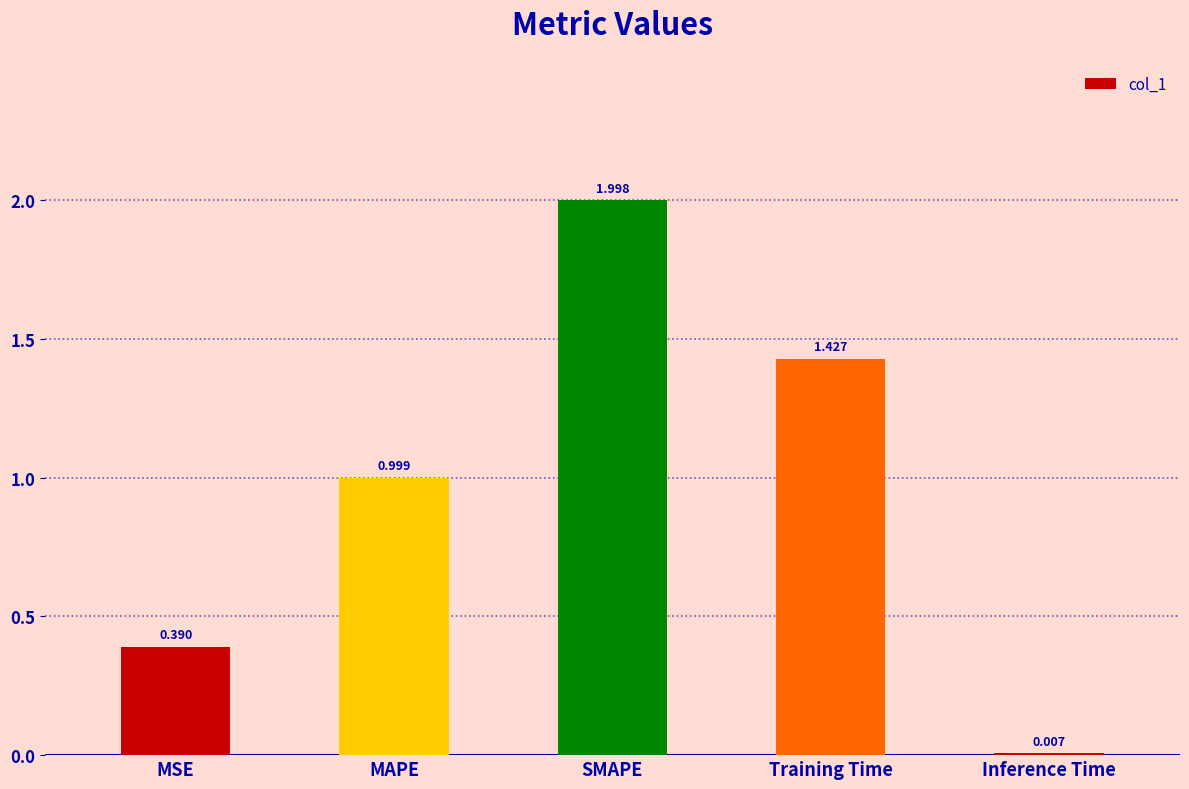

Which has a higher value, Inference Time or MAPE?

MAPE